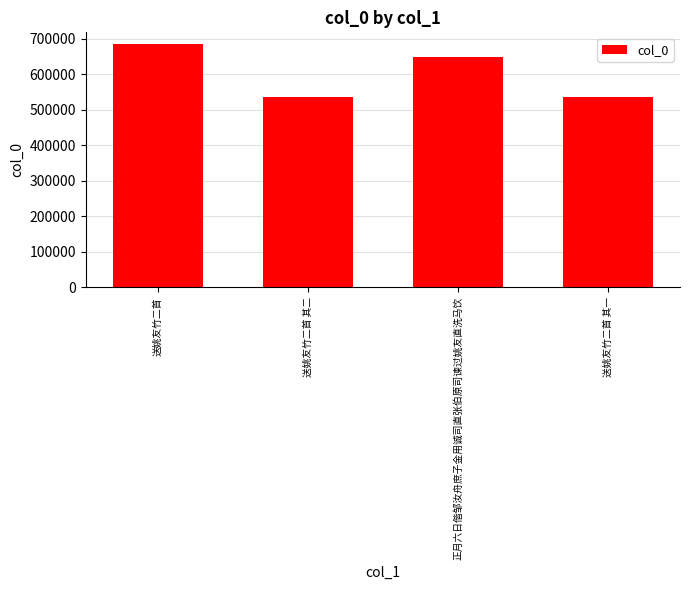

At which category does the chart reach its peak across all series?

送姚友竹二首